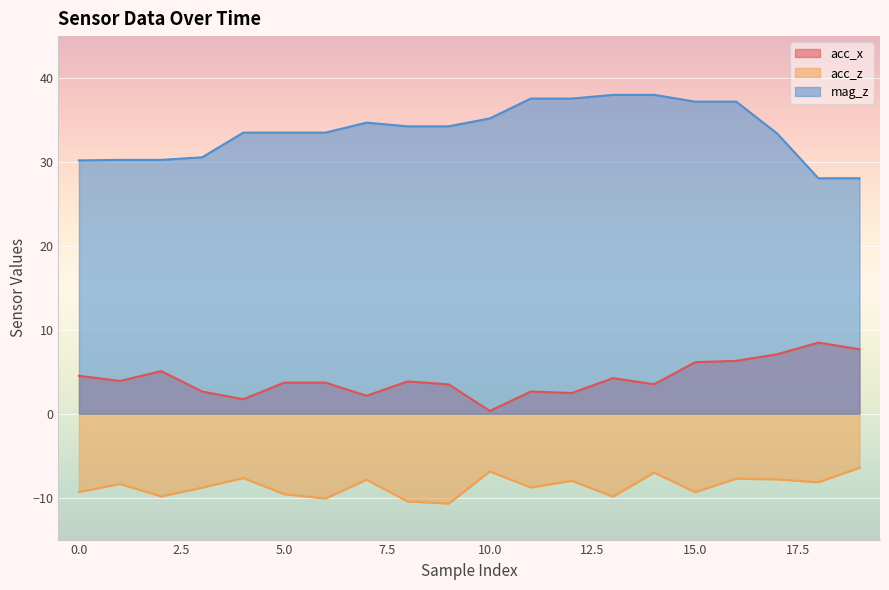

Which label corresponds to the largest value in the chart?

13